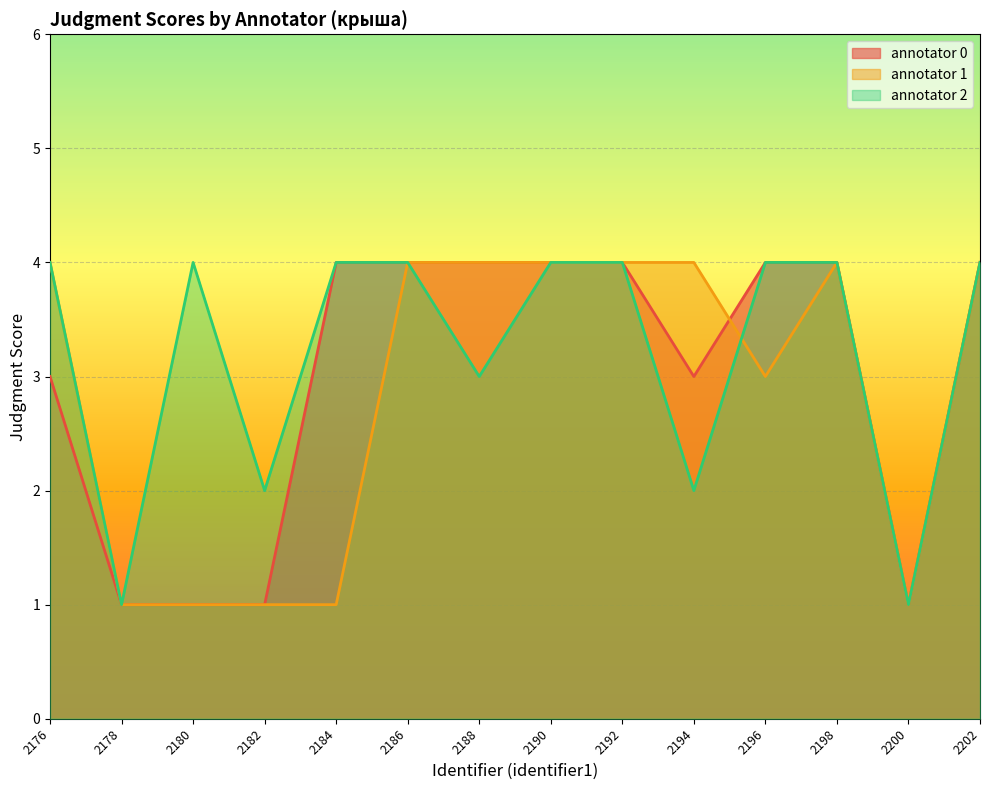

What is the lowest value of the annotator 2 series?

1